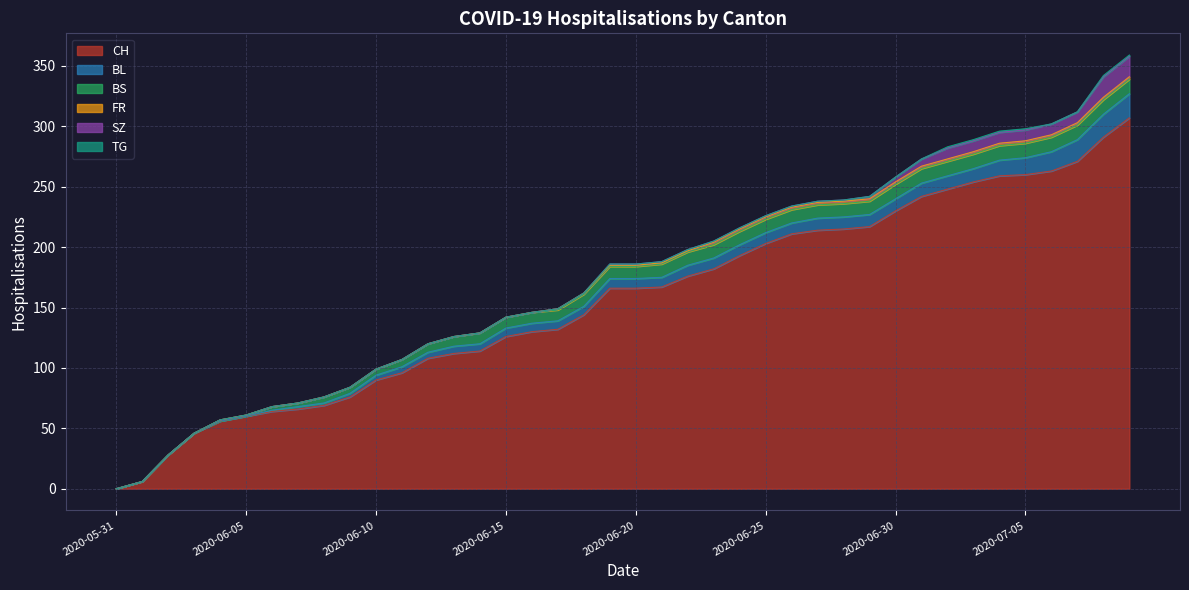

Reading right to left, extract all data points from this chart.

CH: 307	291	271	263	260	259	254	248	242	230	217	215	214	211	203	193	182	176	167	166	166	144	132	130	126	114	112	108	96	90	76	69	66	64	60	56	46	28	6	0
BL: 20	19	18	16	14	13	11	11	11	10	10	10	10	9	9	9	9	9	8	8	8	7	7	7	7	6	6	5	5	4	3	2	2	1	0	0	0	0	0	0
BS: 12	12	12	12	12	12	12	12	12	12	11	11	11	11	11	11	11	11	11	10	10	10	9	9	9	9	8	7	6	5	5	5	3	3	1	1	0	0	0	0
FR: 2	2	2	2	2	2	2	2	2	2	2	2	2	2	2	2	2	1	1	1	1	1	1	0	0	0	0	0	0	0	0	0	0	0	0	0	0	0	0	0
SZ: 17	17	9	9	9	9	9	9	6	4	2	1	1	1	1	1	1	1	1	1	1	0	0	0	0	0	0	0	0	0	0	0	0	0	0	0	0	0	0	0
TG: 1	1	0	0	1	1	1	1	0	0	0	0	0	0	0	0	0	0	0	0	0	0	0	0	0	0	0	0	0	0	0	0	0	0	0	0	0	0	0	0